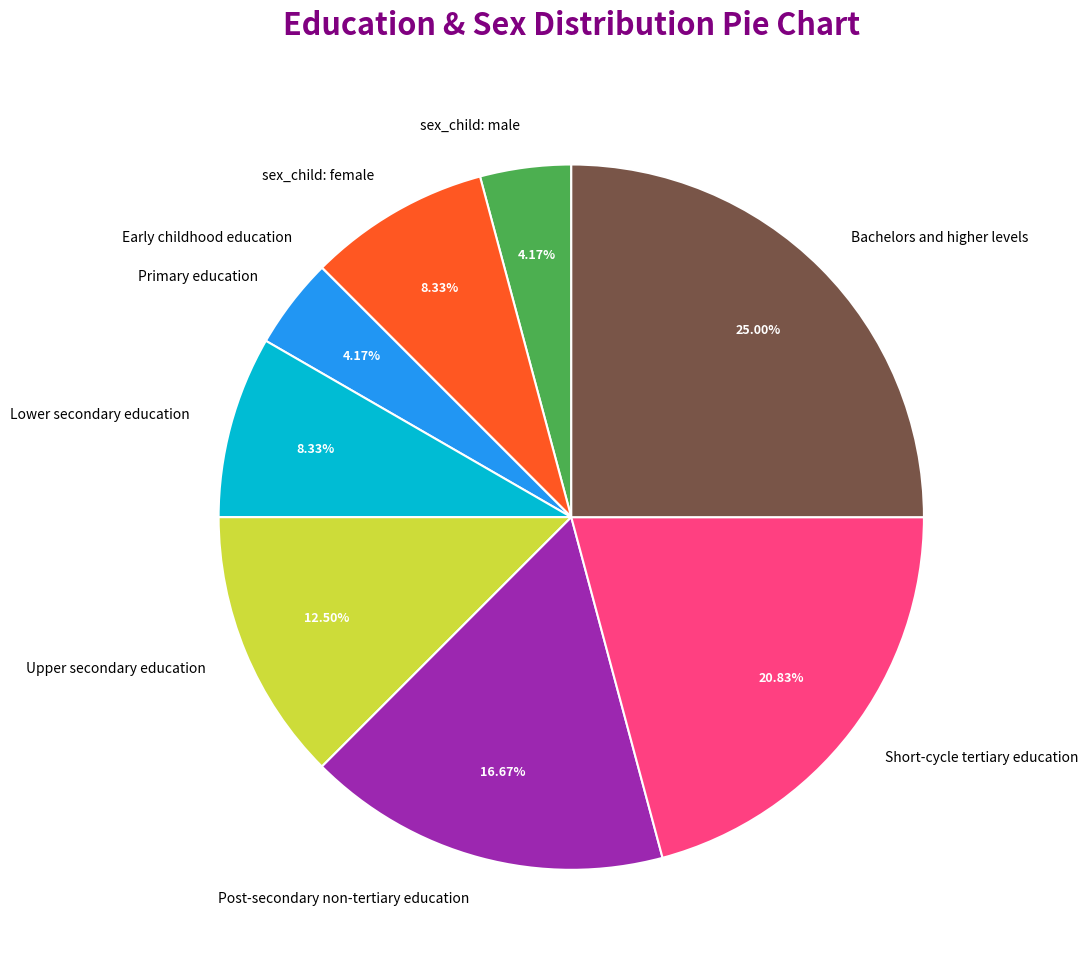

What is the largest slice in the pie chart?

Bachelors and higher levels